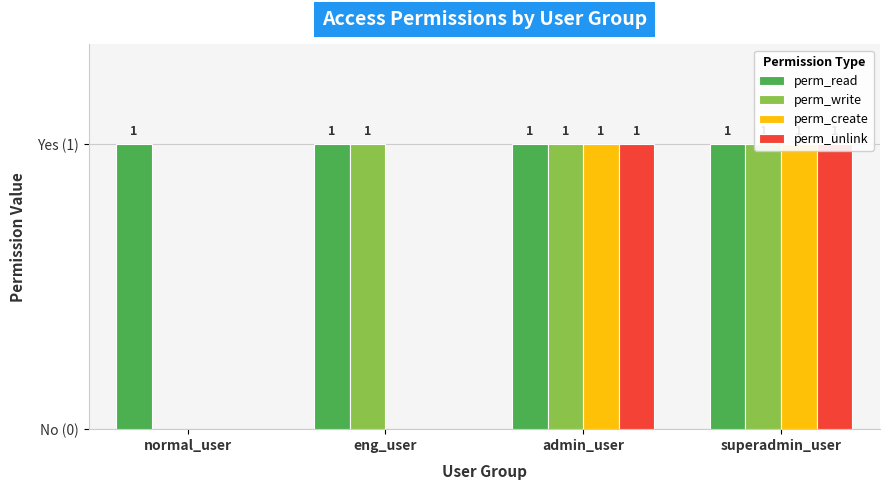

What is the total value across all series at normal_user?

1